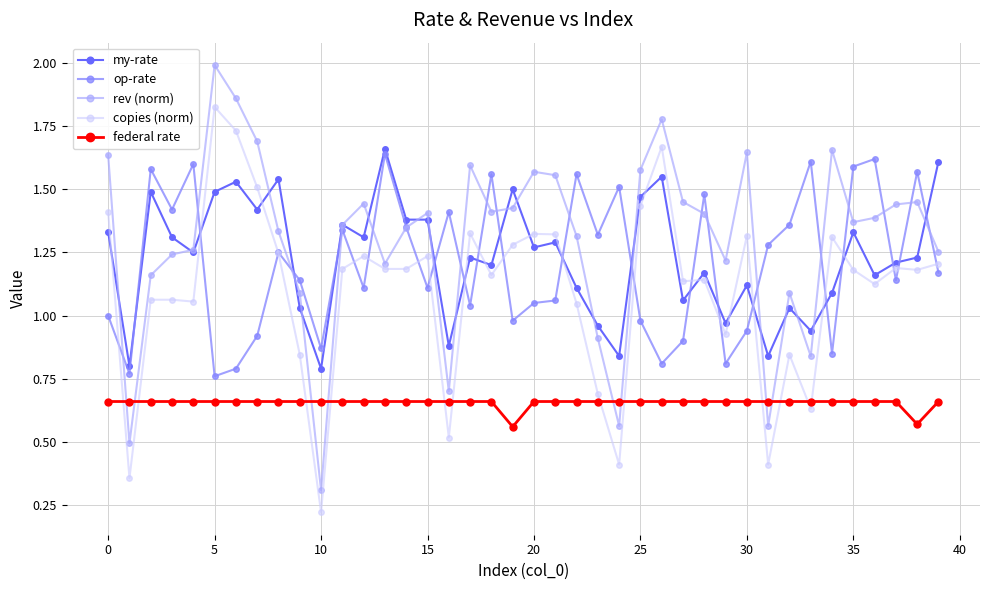

True or false: my-rate and rev (norm) cross at least once.

True